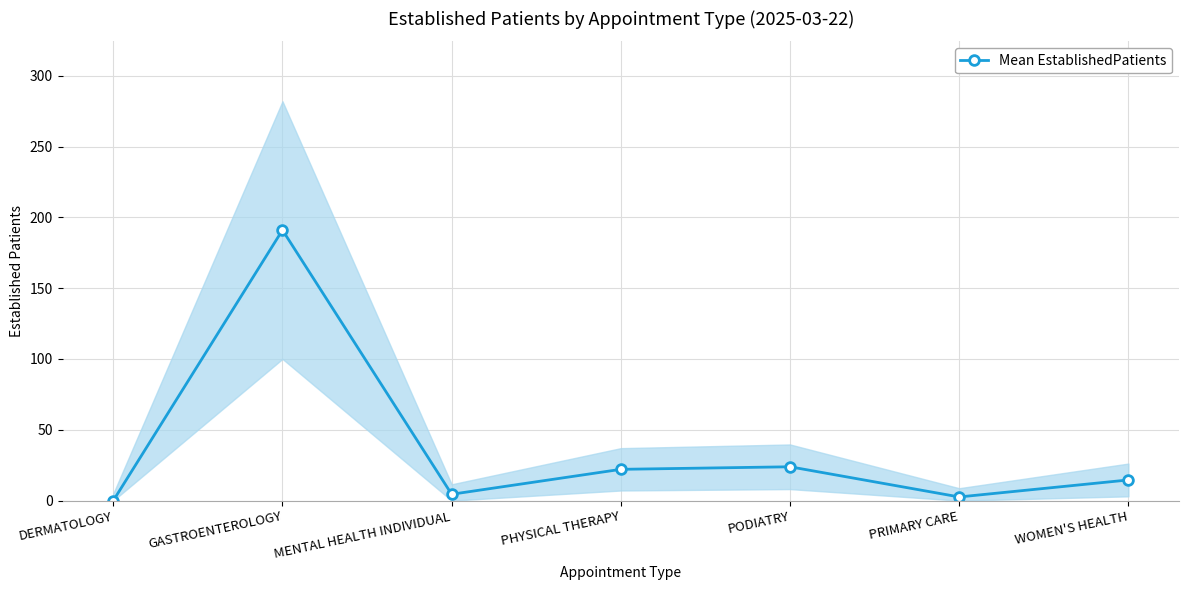

What is the label of the 7th point from the right?

DERMATOLOGY